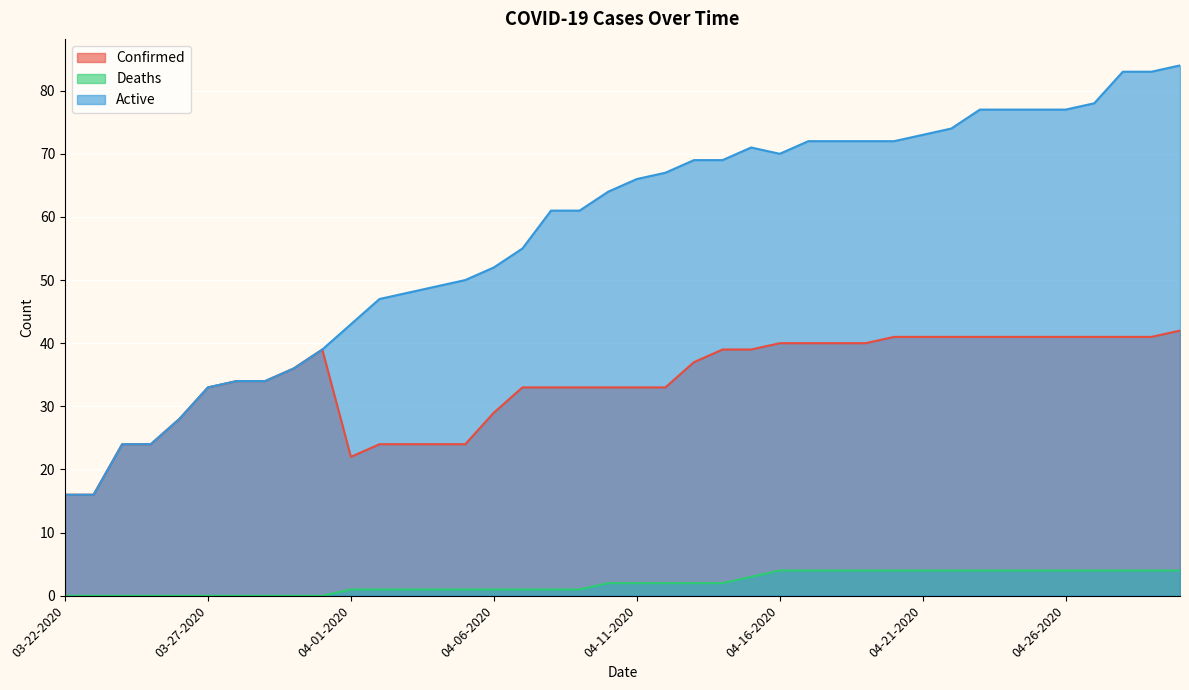

Count the number of categories in the chart.

40